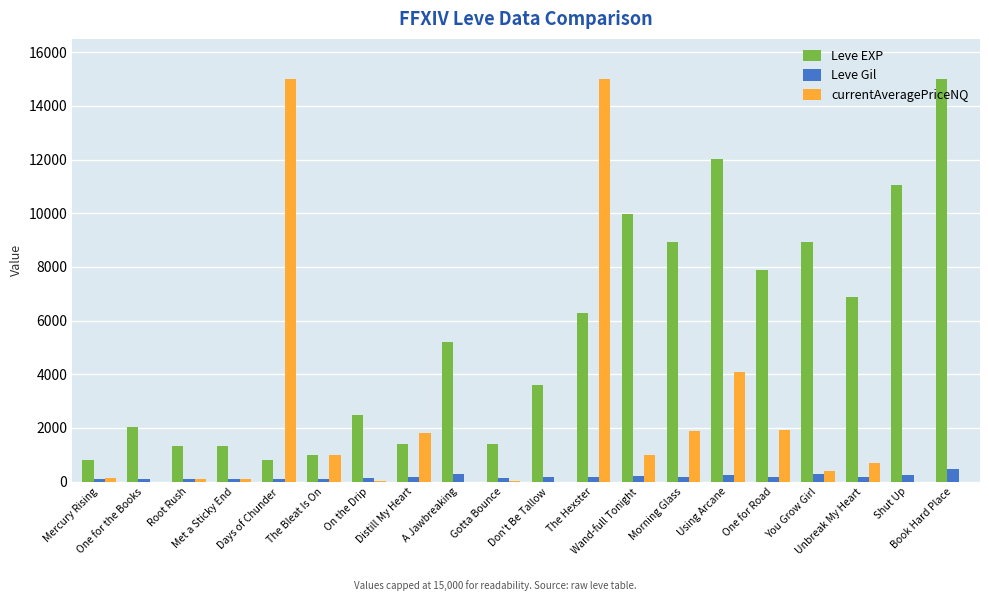

True or false: currentAveragePriceNQ has a value of 1000.0 at Wand-full Tonight.

True